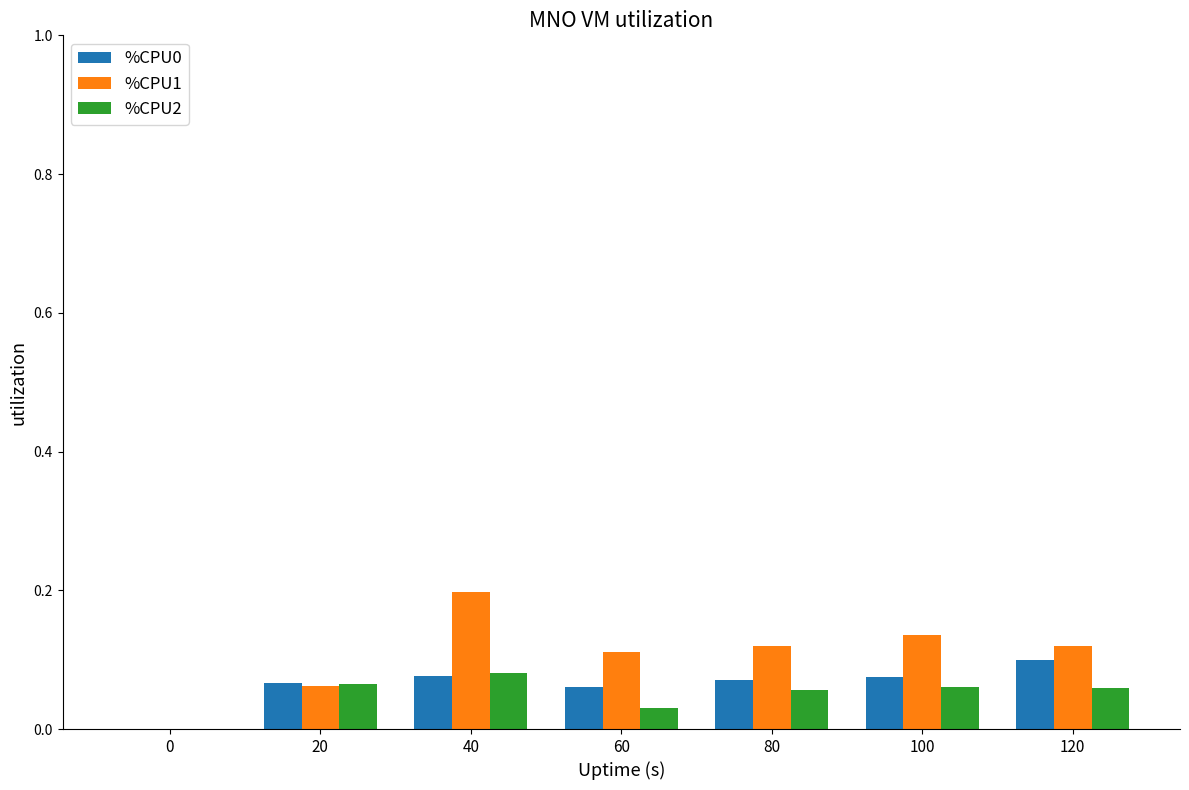

Which label corresponds to the largest value in the chart?

40